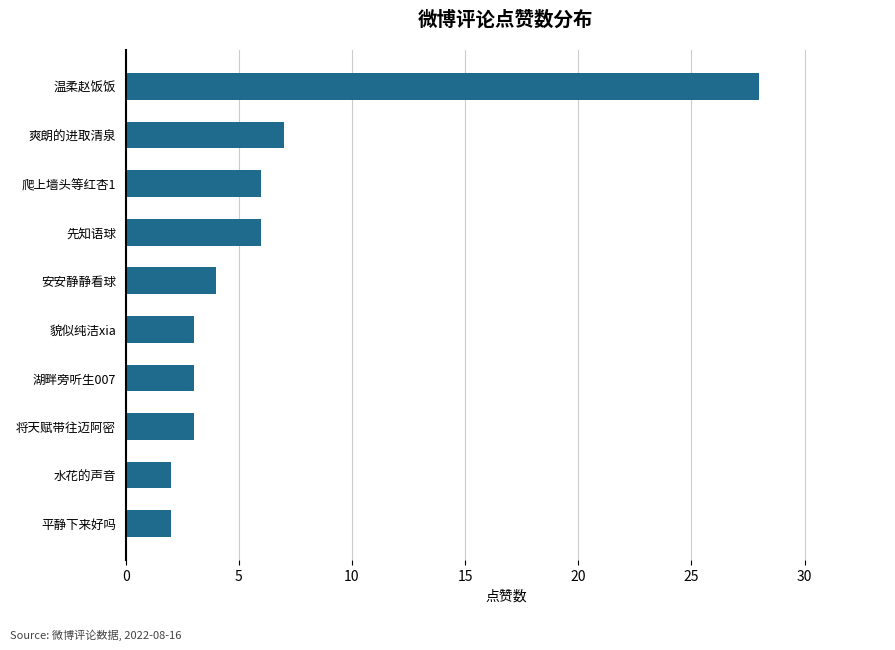

Between 温柔赵饭饭 and 将天赋带往迈阿密, which is larger?

温柔赵饭饭